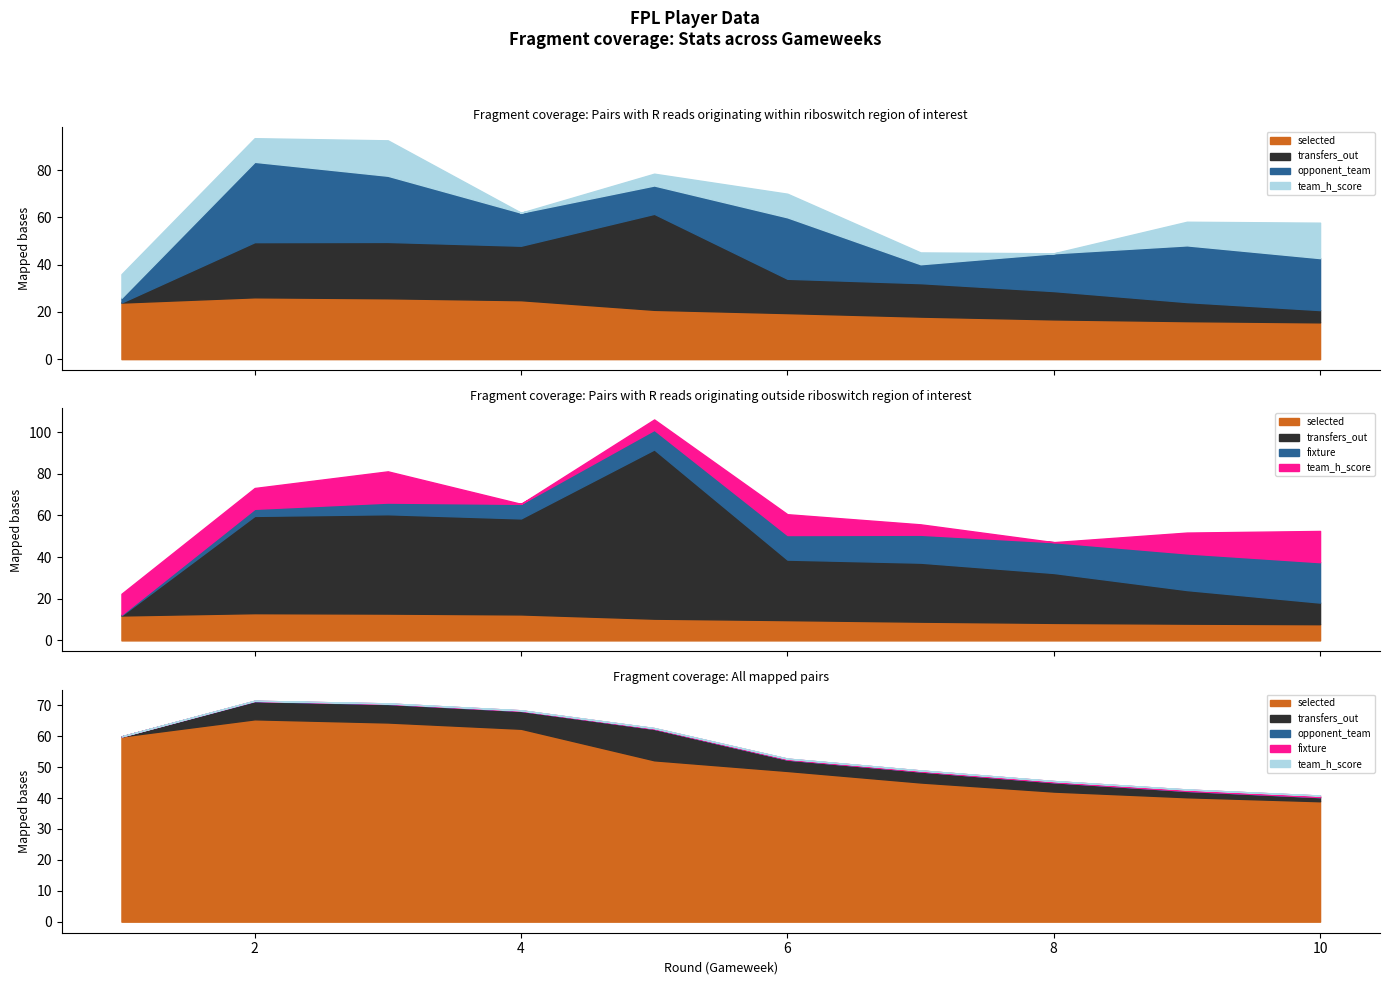

The value of fixture at 10 is 127. True or false?

False